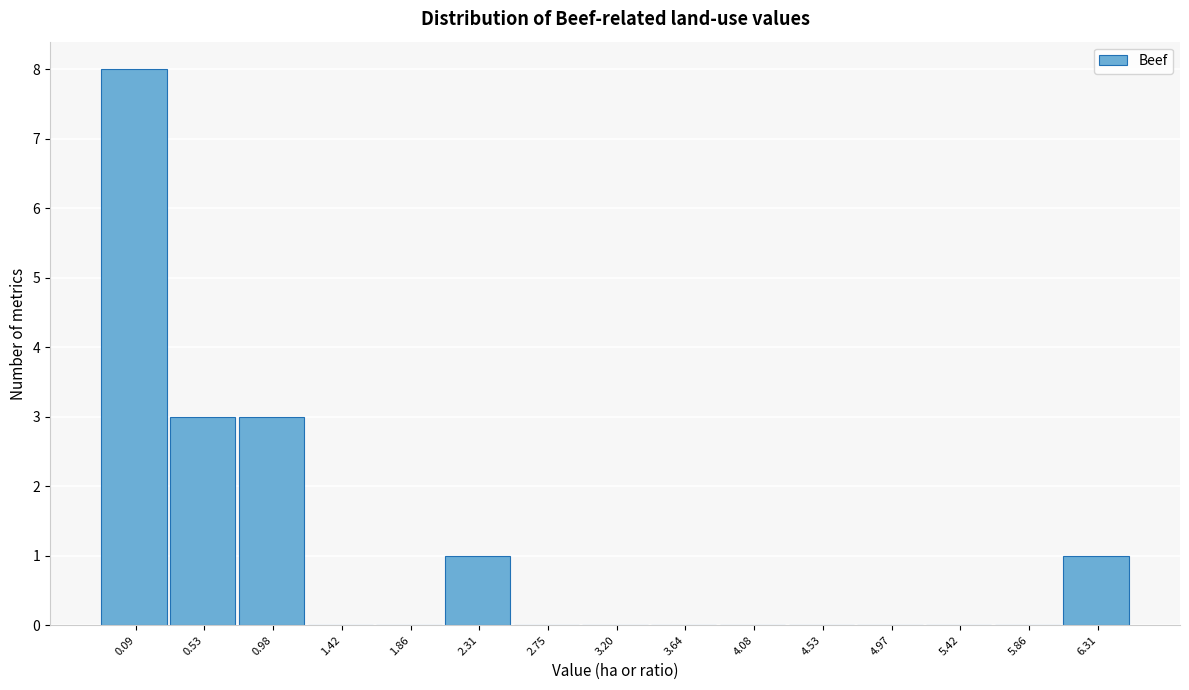

Reading right to left, what are all the values shown in this chart?

6.31=1	5.86=0	5.42=0	4.97=0	4.53=0	4.08=0	3.64=0	3.20=0	2.75=0	2.31=1	1.86=0	1.42=0	0.98=3	0.53=3	0.09=8